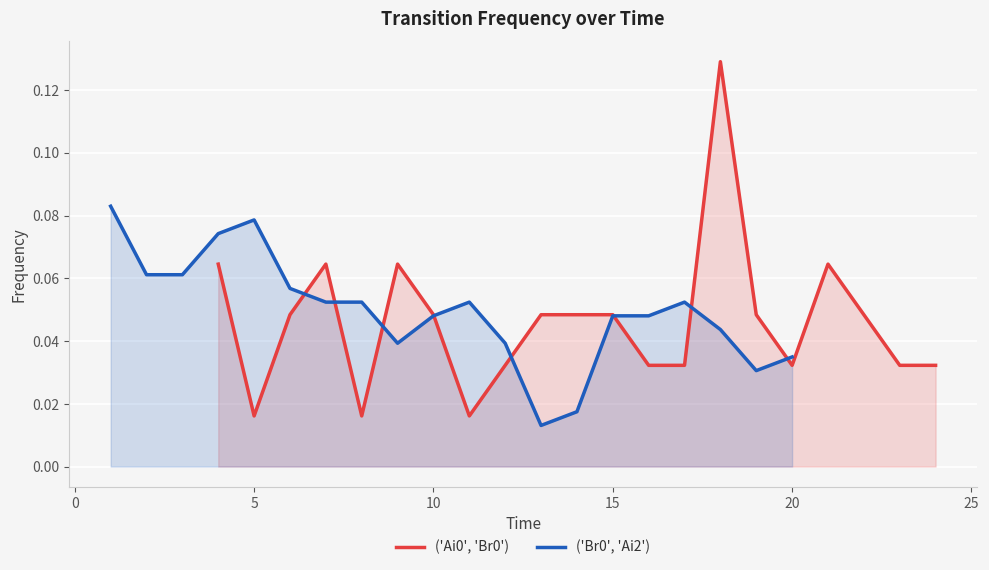

At which category does ('Br0', 'Ai2') reach its first local peak?

5